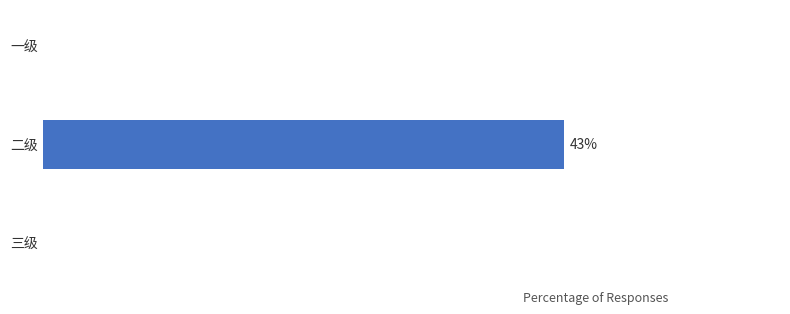

Are the bars horizontal?

Yes